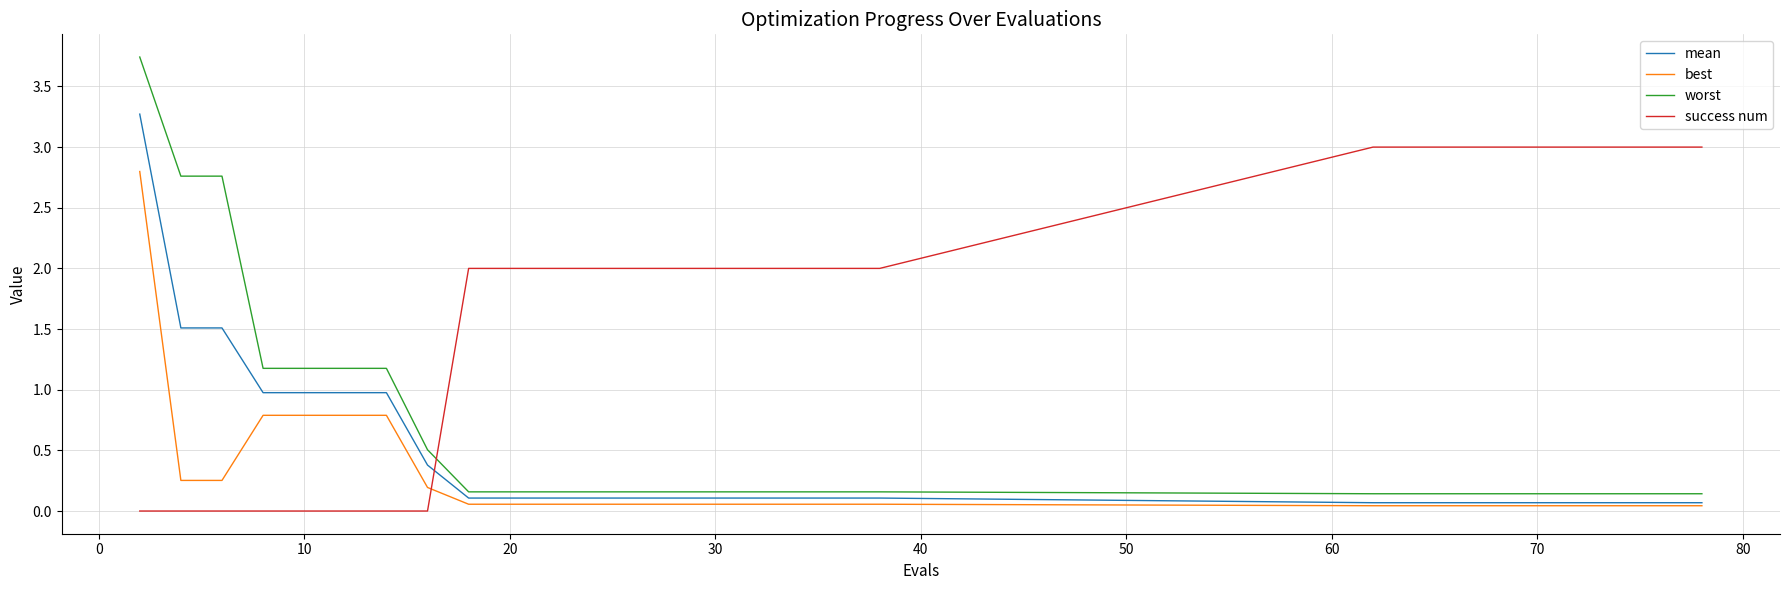

How many intersections are there between success num and best?

1